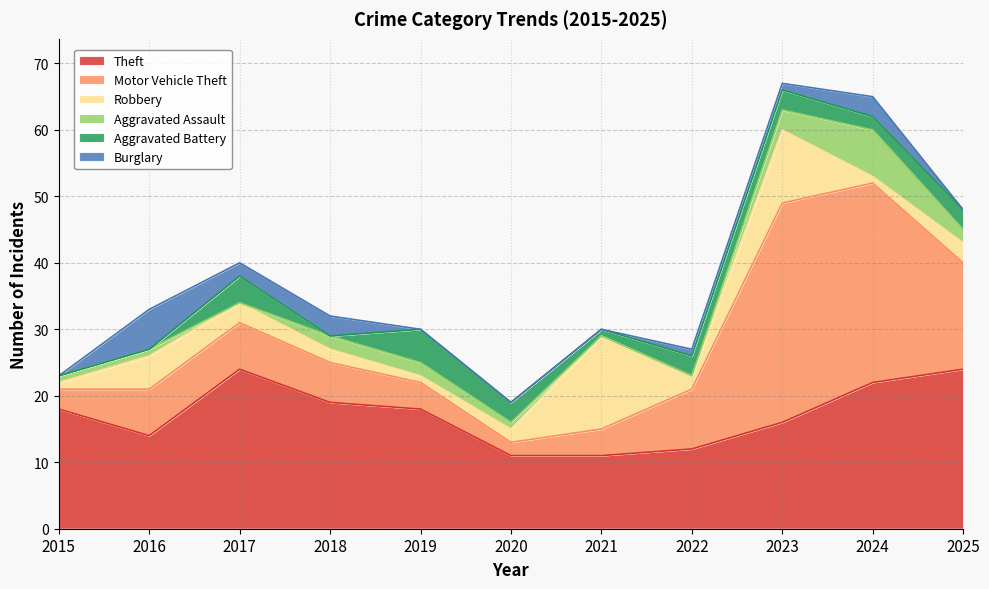

Is it true that Aggravated Battery equals 3 at 2015?

False